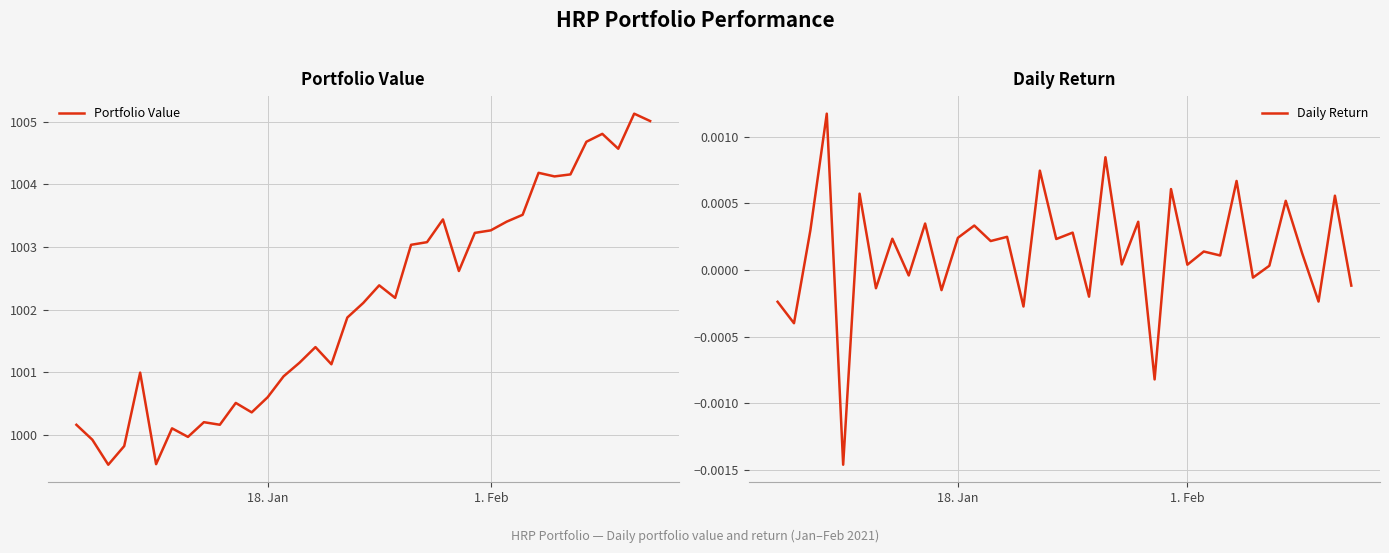

What is the maximum value for Portfolio Value?

1005.1